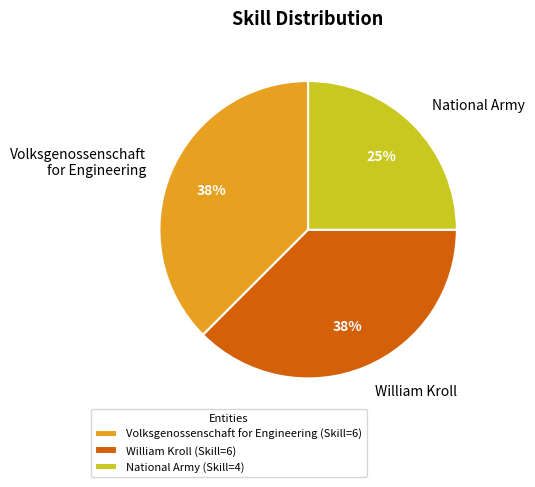

Do National Army and Volksgenossenschaft for Engineering together represent more than half of the pie?

Yes